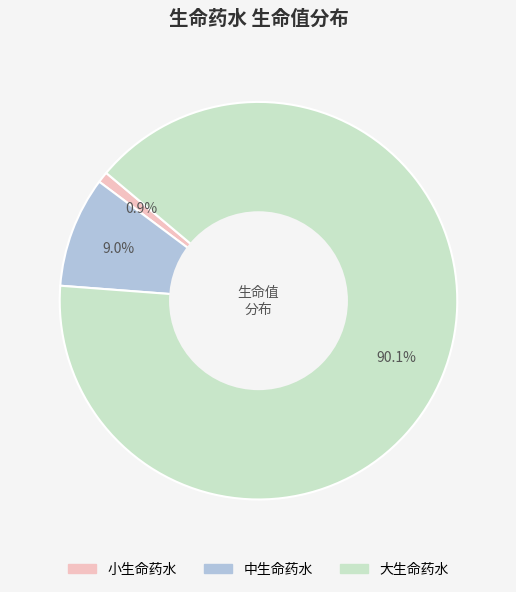

True or false: 大生命药水 accounts for 80% of the total.

False